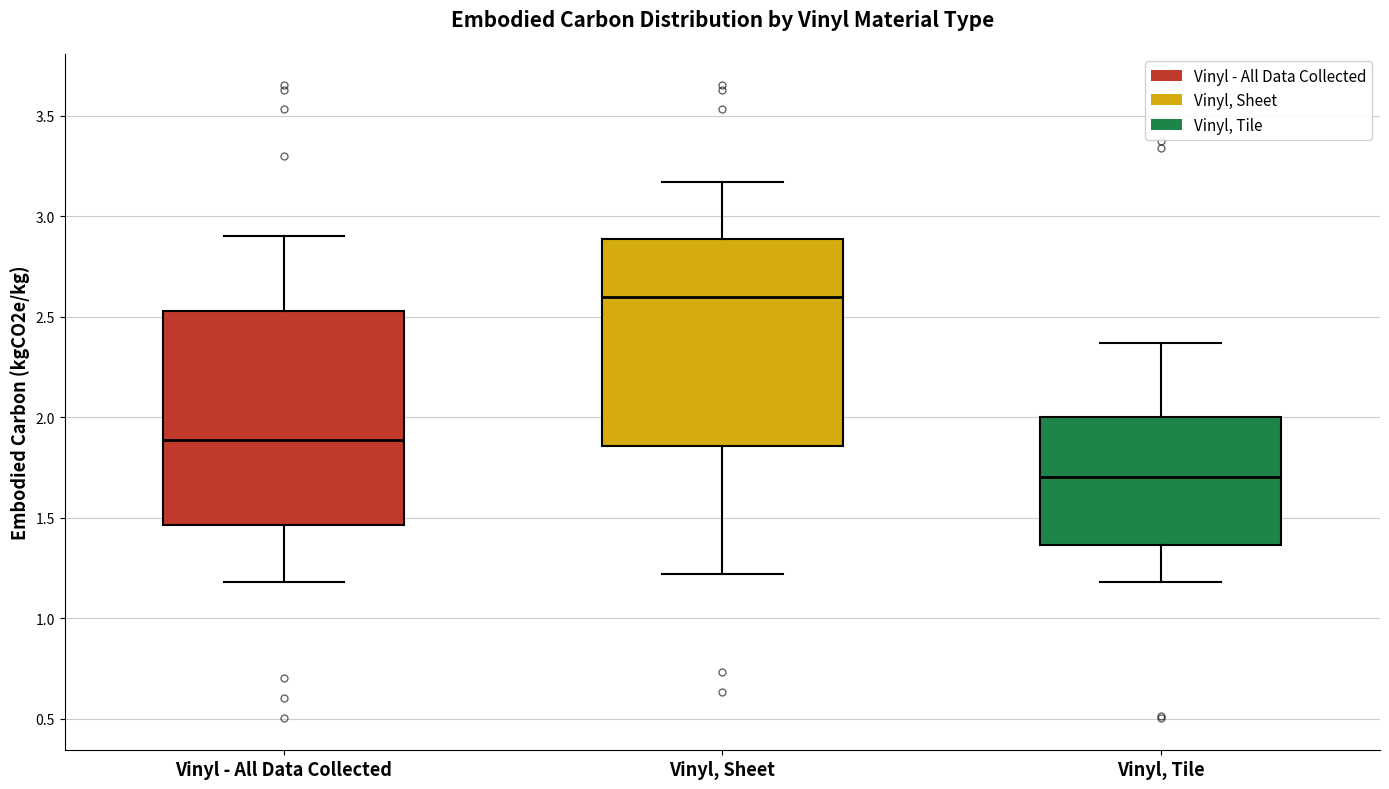

Reading left to right, transcribe this box plot: for each box, give where its median line is, the range the box spans, and where its two whiskers end, as read against the y-axis. The values are not printed on the chart, so give them approximately, as read against the axis.

Vinyl - All Data Collected: median 1.90, box 1.45 to 2.55, whiskers 1.20 to 2.90
Vinyl, Sheet: median 2.60, box 1.85 to 2.90, whiskers 1.20 to 3.15
Vinyl, Tile: median 1.70, box 1.35 to 2.00, whiskers 1.20 to 2.35